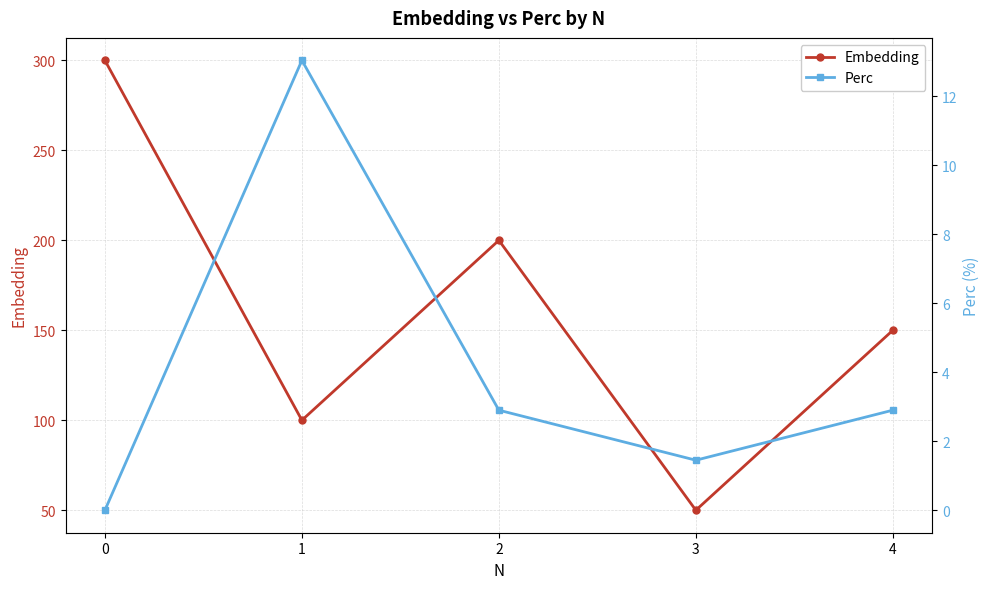

Where is Perc nearest to the value 6?

2